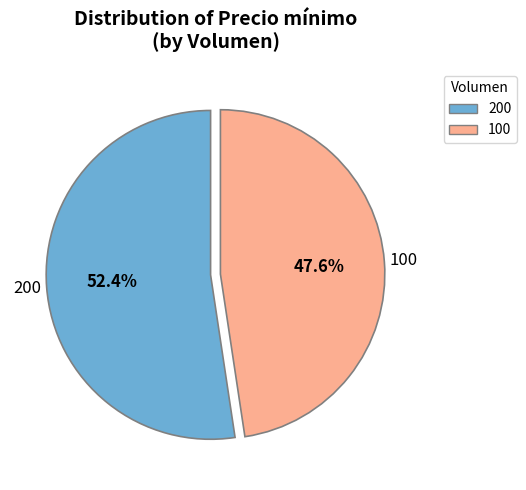

Is there any slice that represents more than half of the pie?

Yes